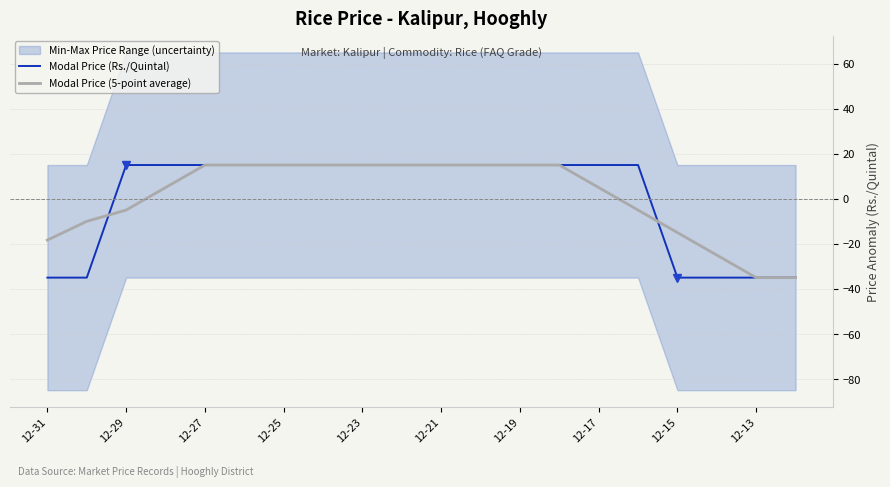

How many intersections are there between Modal Price (5-point average) and Modal Price (Rs./Quintal)?

2